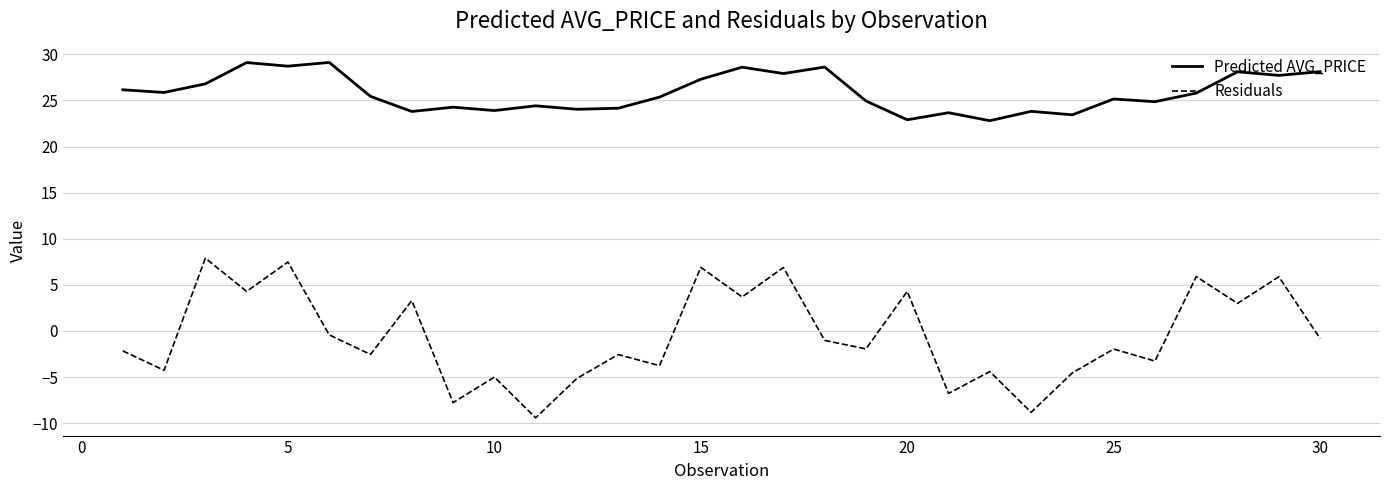

What is the difference between the maximum and minimum values in the Predicted AVG_PRICE series?

6.3